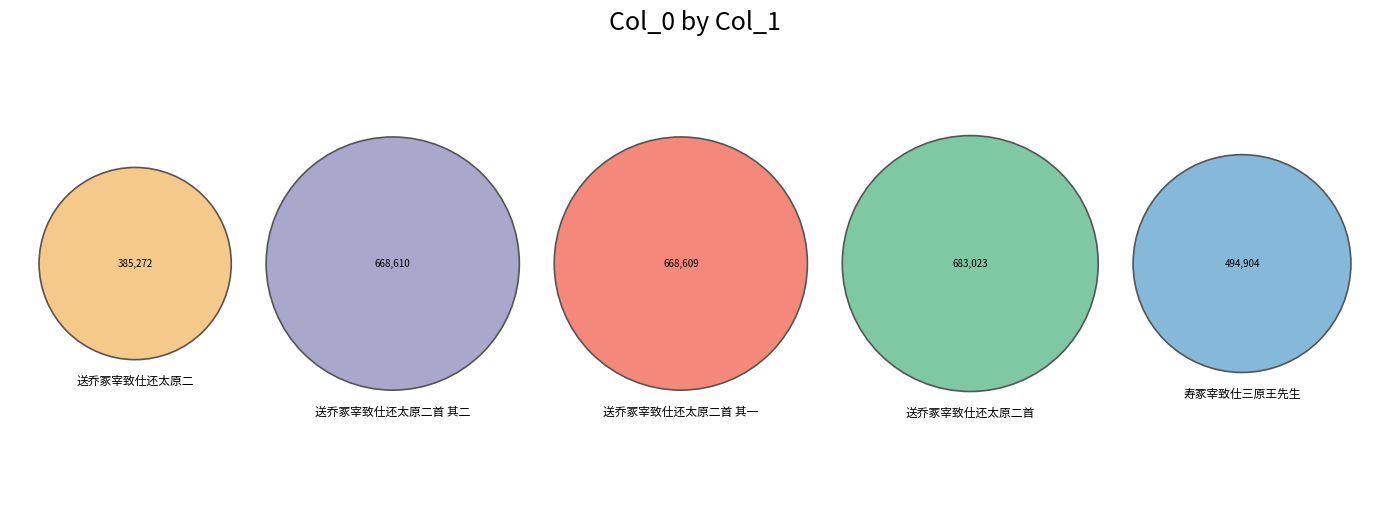

What is the smallest slice in the pie chart?

送乔冢宰致仕还太原二